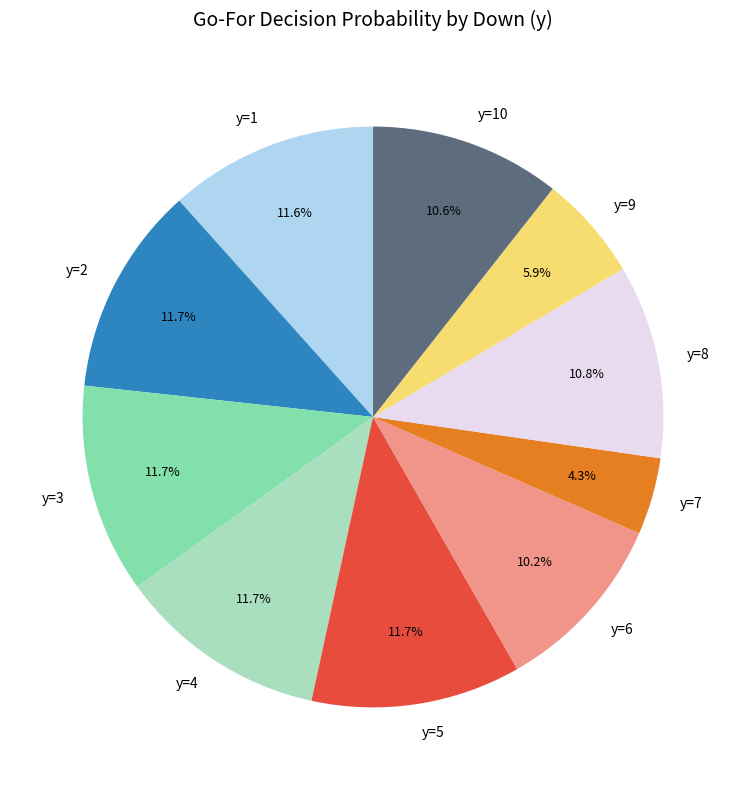

How many slices are in this pie chart?

10